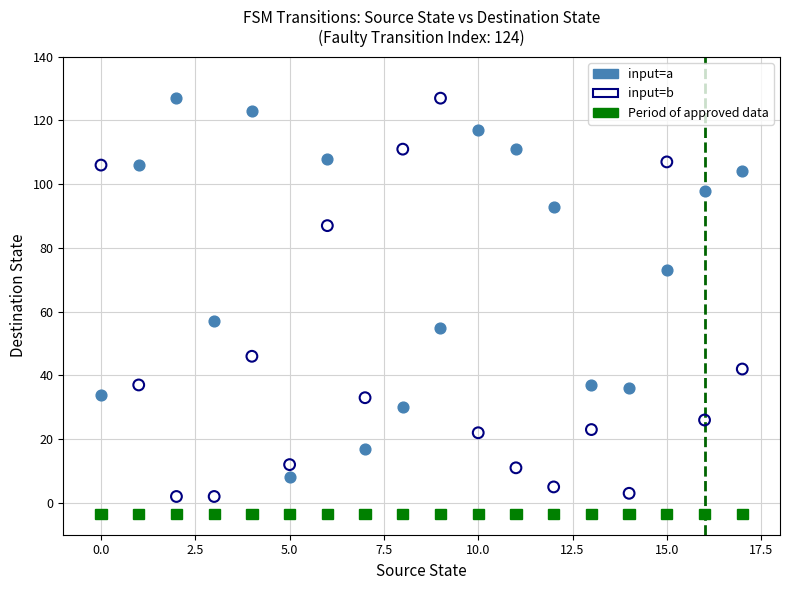

Across all data points, what is the range of Y values (max minus min)?

125